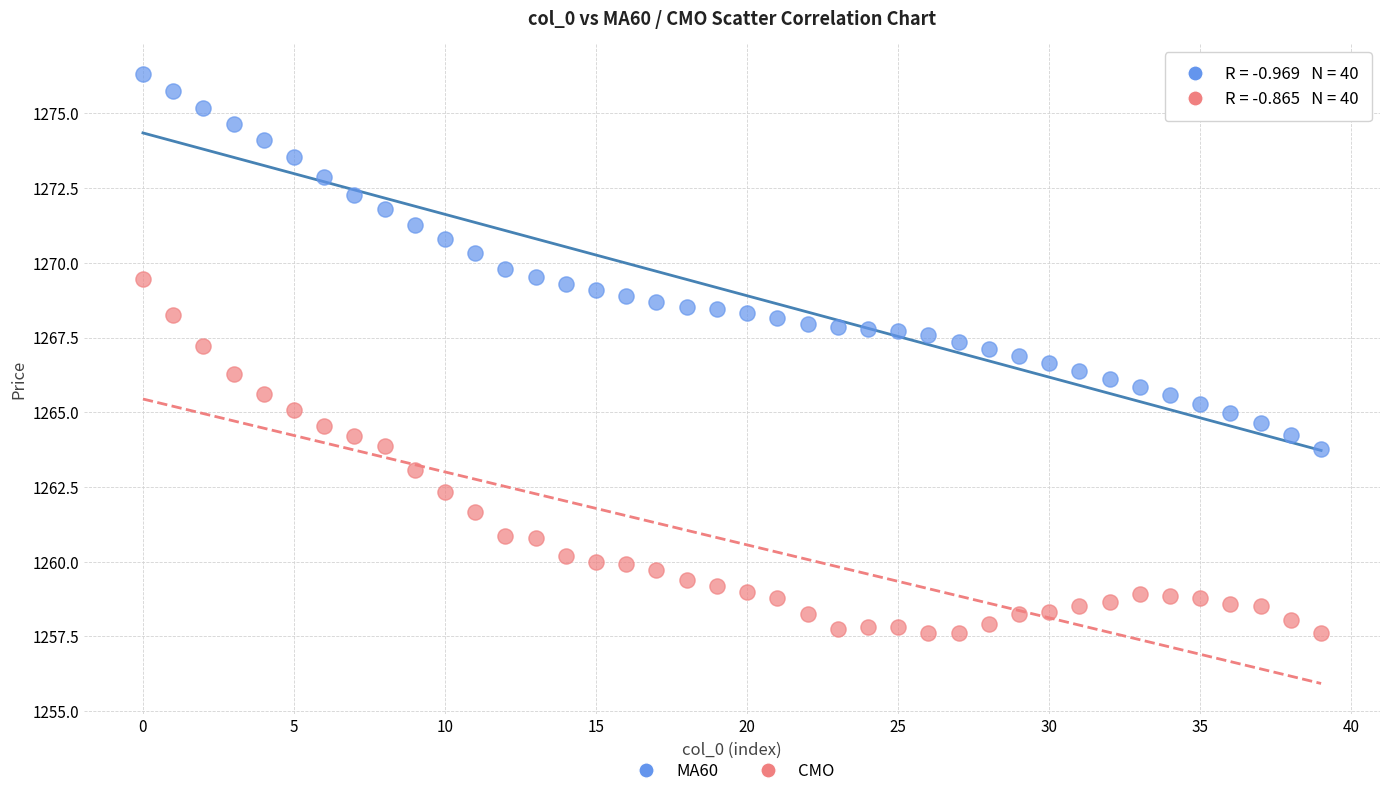

Across all data points, what is the range of Y values (max minus min)?

18.7